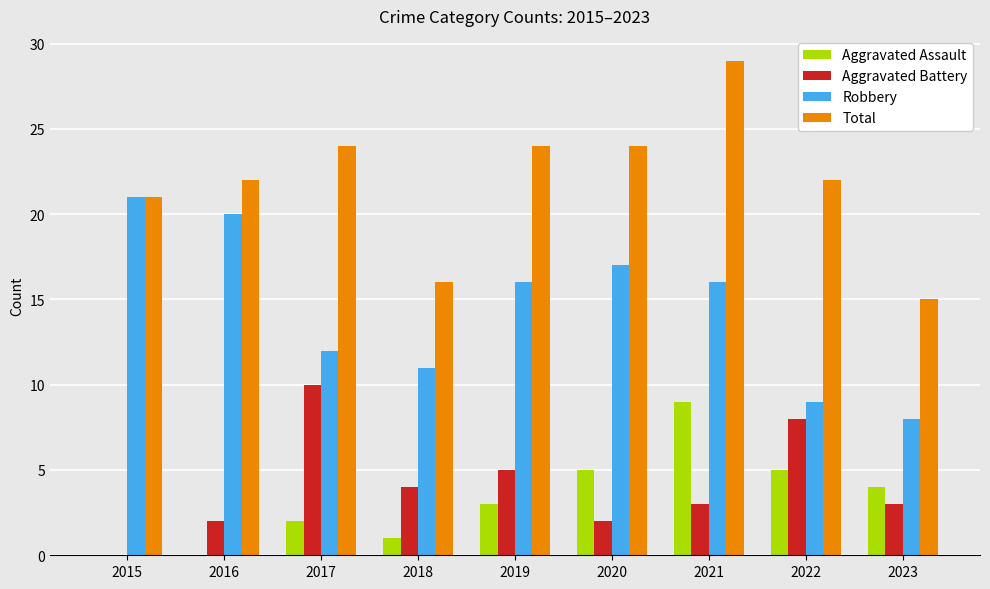

What is the maximum value shown in the chart?

29